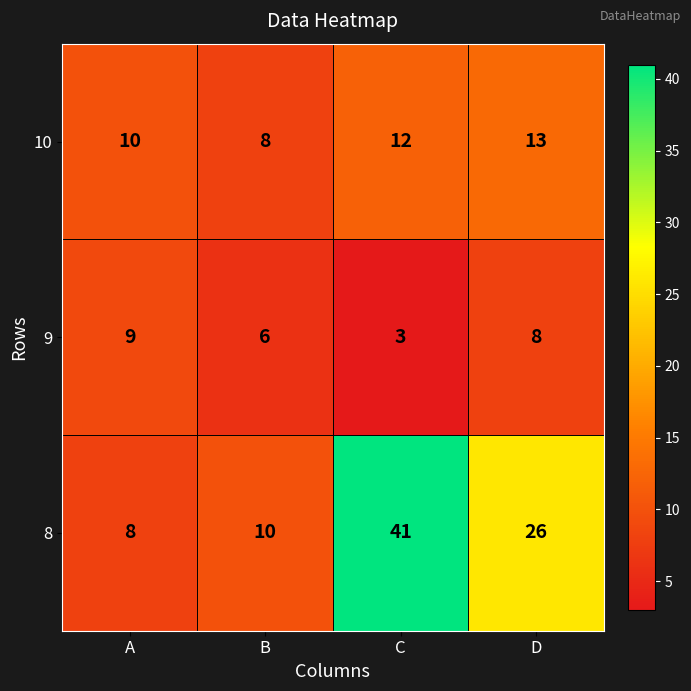

The 8 series shows 41 at C. True or false?

True